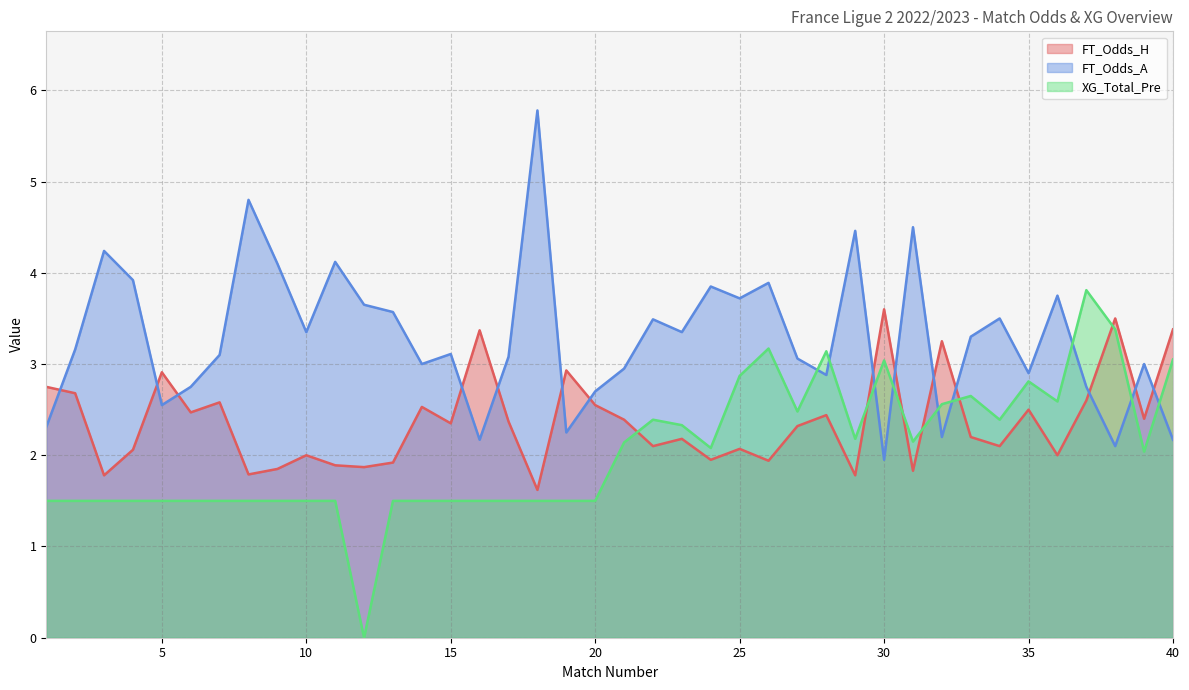

What is the spread (max minus min) of values at 5?

1.4